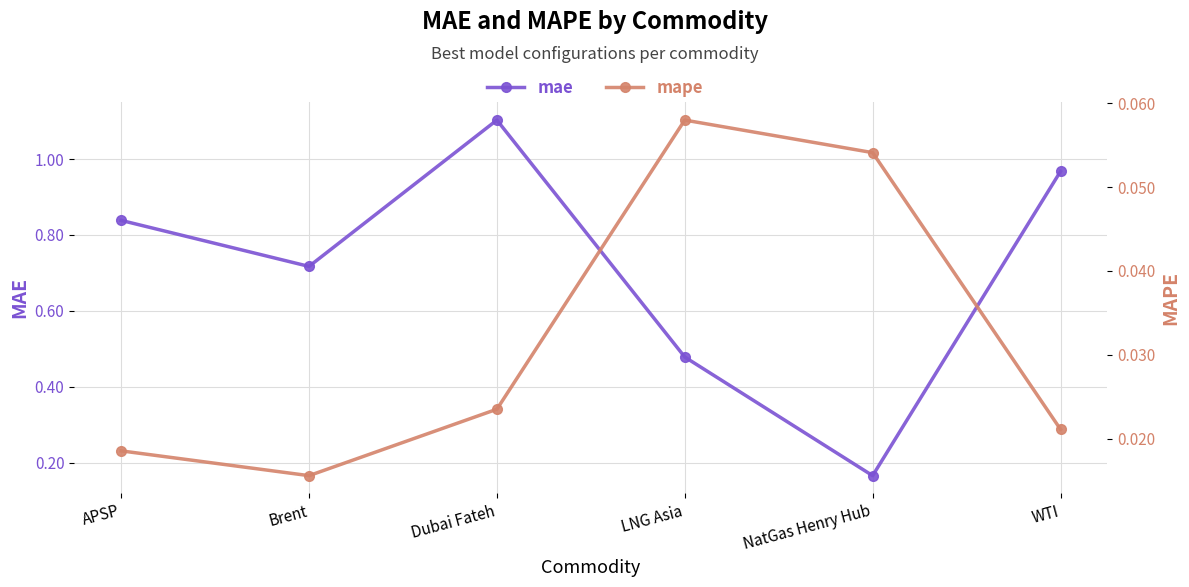

Rank the series by their maximum value, from highest to lowest.

mae, mape